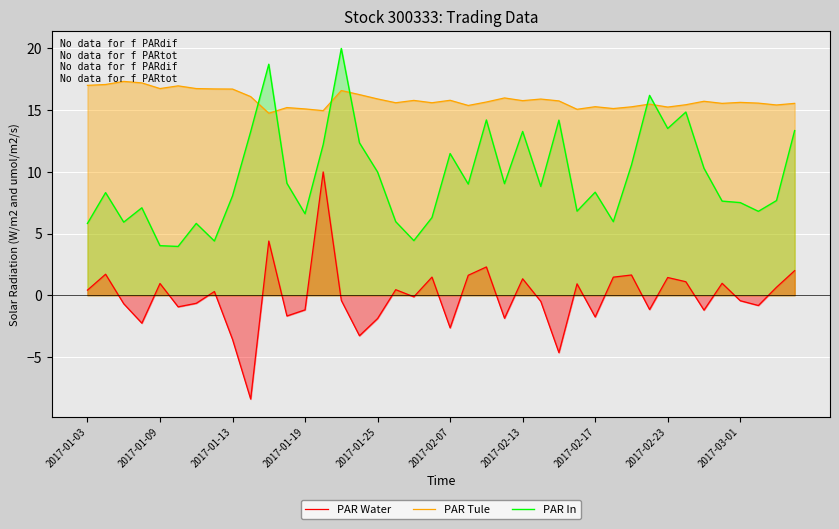

What is the sum of the PAR In values at 34 and 26?

24.5